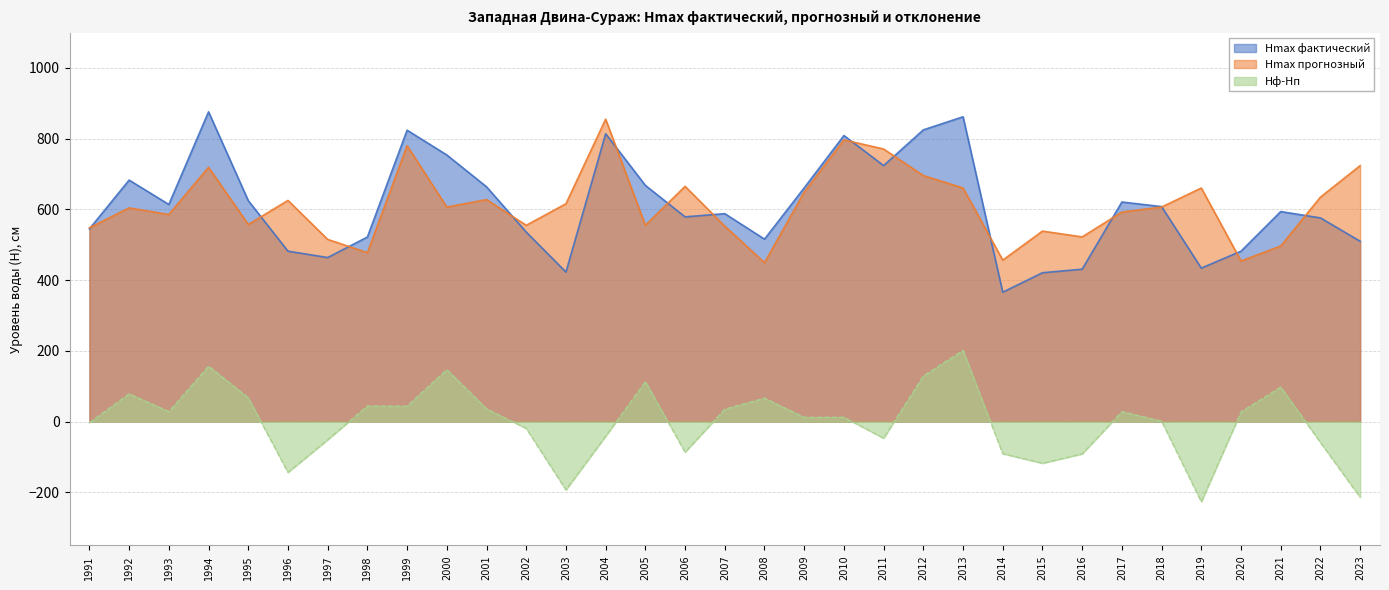

Reading left to right, extract all data points from this chart.

Hmax фактический: 545.0	683.0	614.0	876.0	625.0	482.0	464.0	522.0	824.0	754.0	664.0	536.0	423.0	814.0	668.0	579.0	588.0	516.0	661.0	809.0	724.0	825.0	862.0	366.0	421.0	431.0	621.0	608.0	434.0	482.0	594.0	576.0	510.0
Hmax прогнозный: 548.1	604.4	585.6	719.3	557.5	625.5	515.3	477.8	780.2	606.7	627.8	555.1	616.1	855.2	555.1	665.3	552.8	449.6	648.9	796.6	770.8	695.8	660.6	456.7	538.7	522.3	592.6	606.7	660.6	454.3	496.5	634.8	723.9
Hф-Hп: -3.1	78.6	28.4	156.7	67.5	-143.5	-51.3	44.2	43.8	147.3	36.2	-19.1	-193.1	-41.2	112.9	-86.3	35.2	66.4	12.1	12.4	-46.8	129.2	201.4	-90.7	-117.7	-91.3	28.4	1.3	-226.6	27.7	97.5	-58.8	-213.9